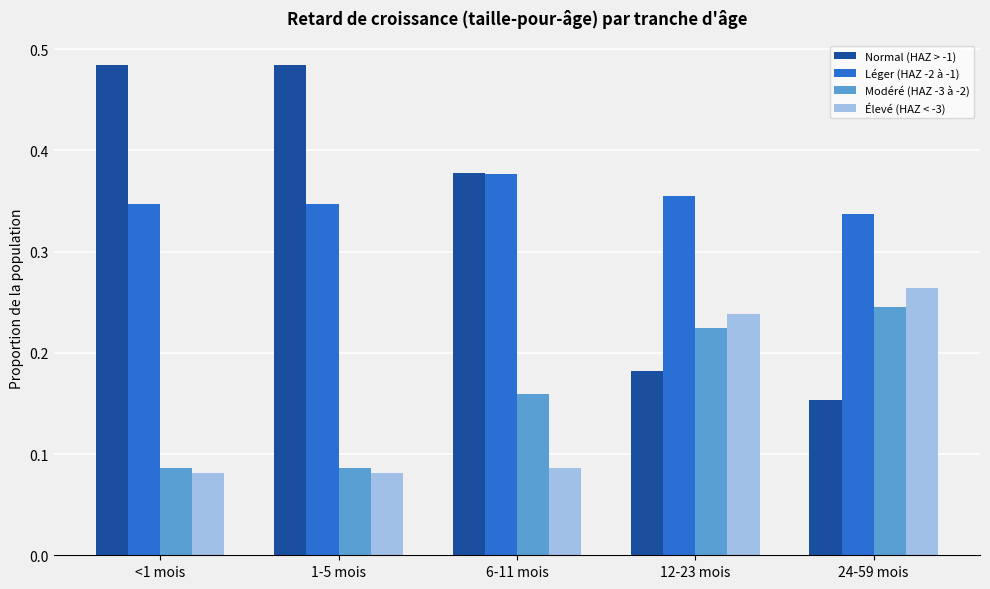

Which category has the highest value in the Élevé (HAZ < -3) series?

24-59 mois